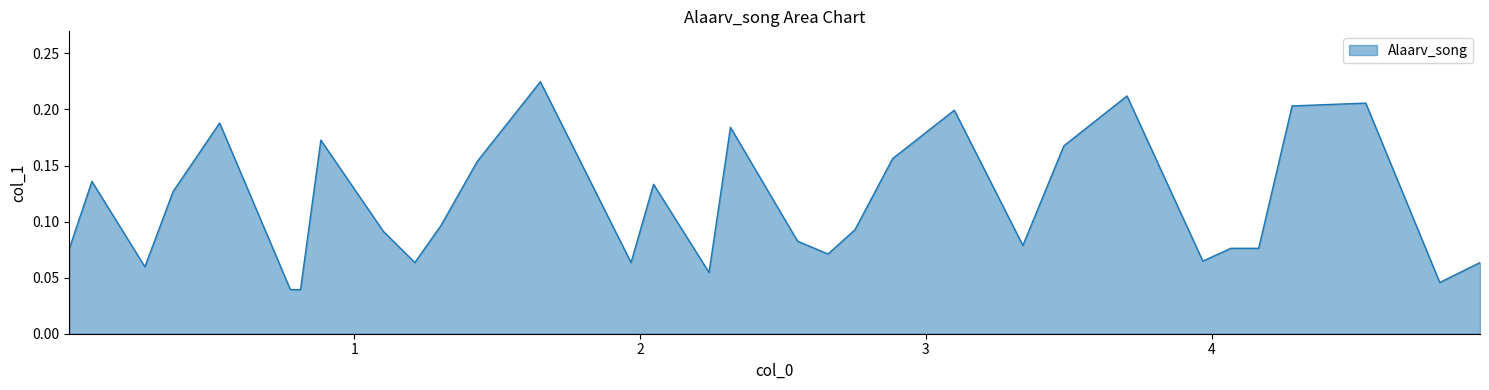

The value at 17 is 0.1. True or false?

False